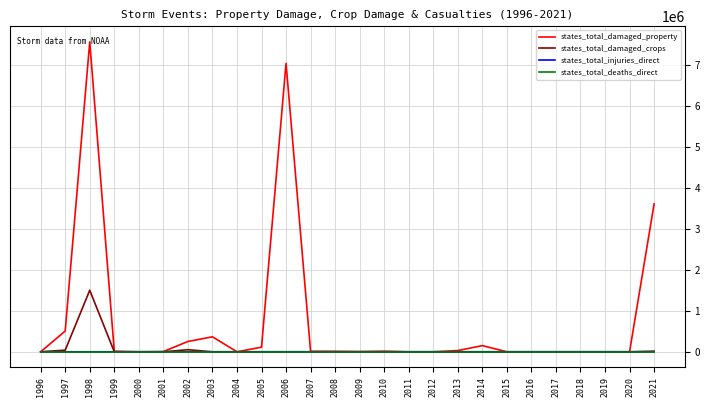

What is the maximum value shown in the chart?

7555000